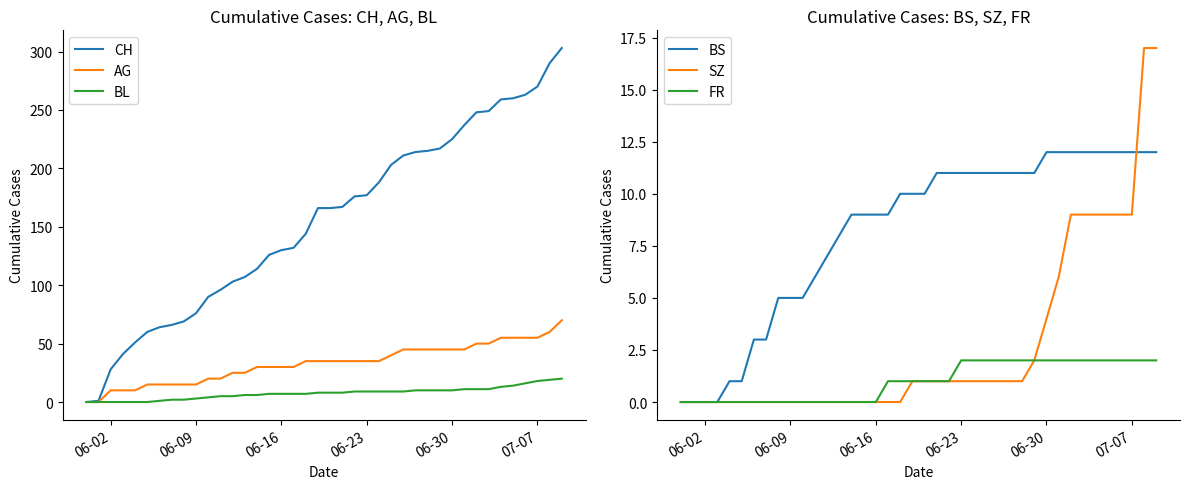

Is it true that CH equals 82 at 19?

False